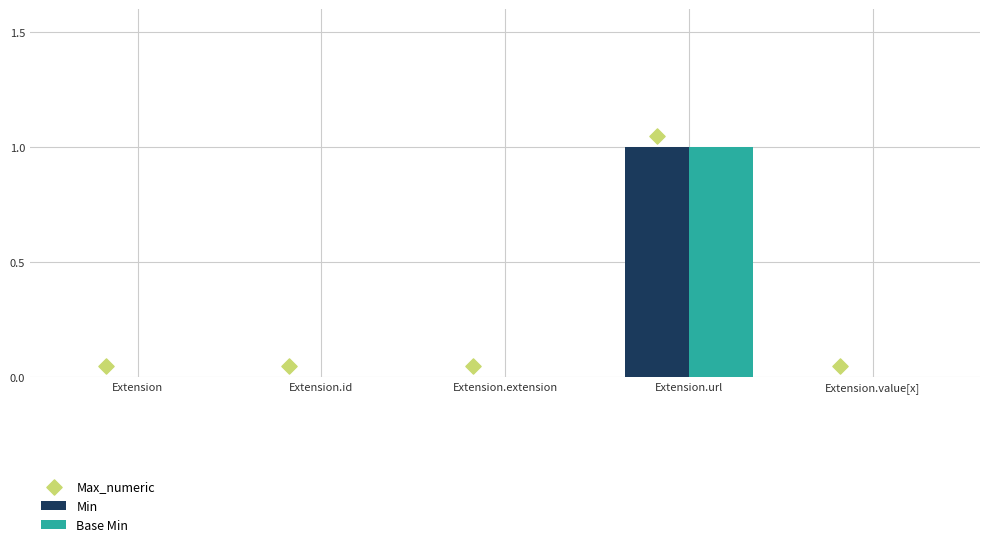

Is the value of Min at Extension.url greater than the value of Base Min at Extension.extension?

Yes